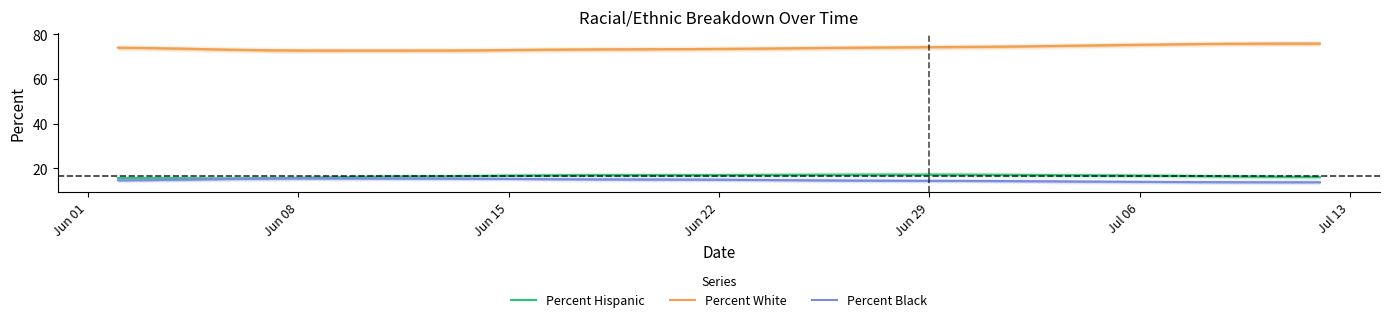

Is this an area chart (filled region under the line)?

No